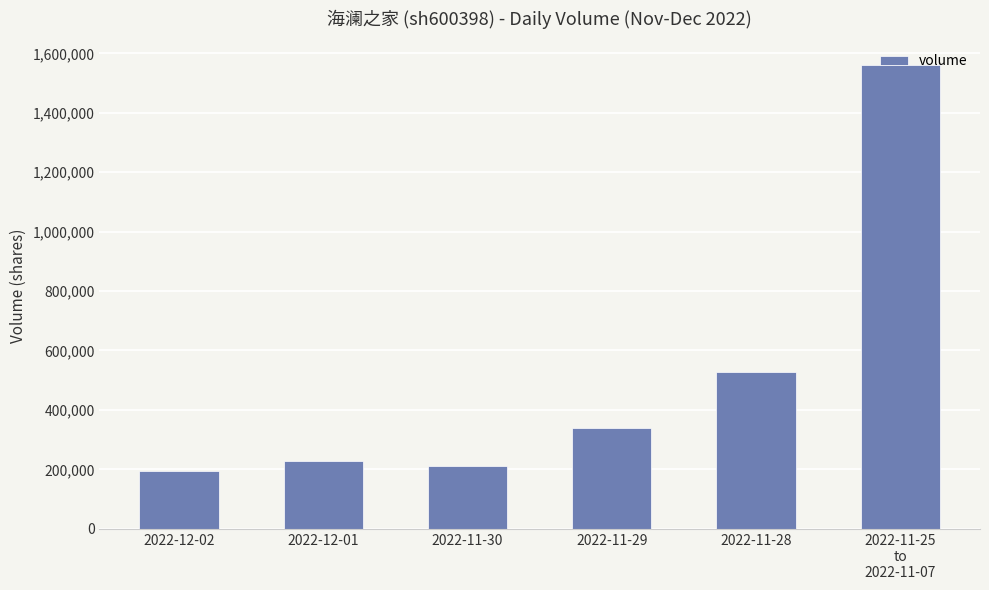

What is the label of the 5th bar from the left?

2022-11-28